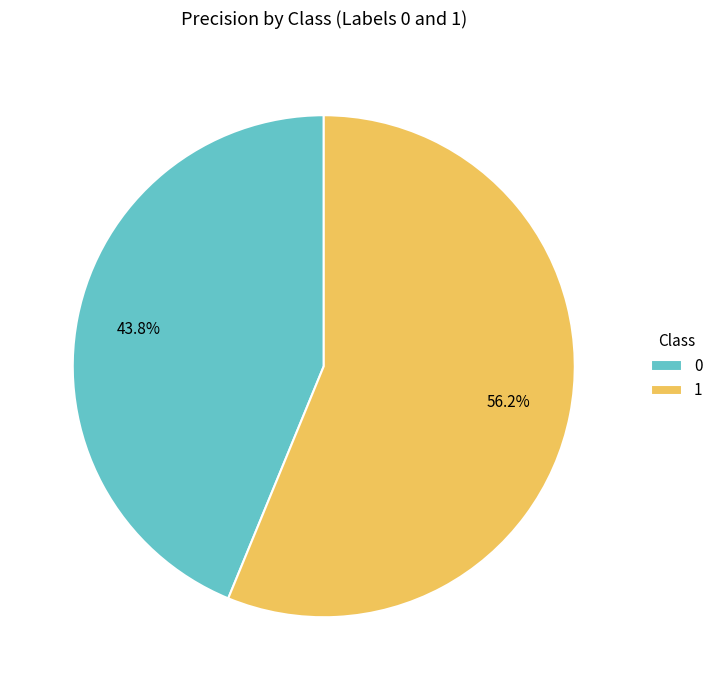

What percentage is the 1 slice, to the nearest percent?

56%